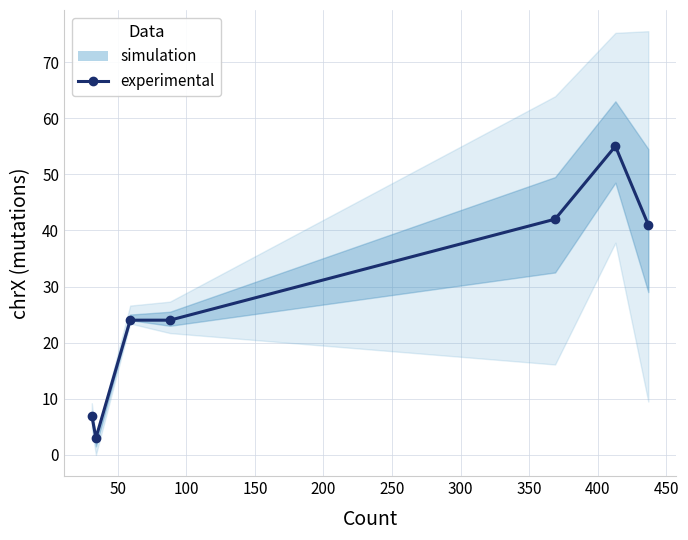

True or false: the data has more than 0 interior local peaks.

True